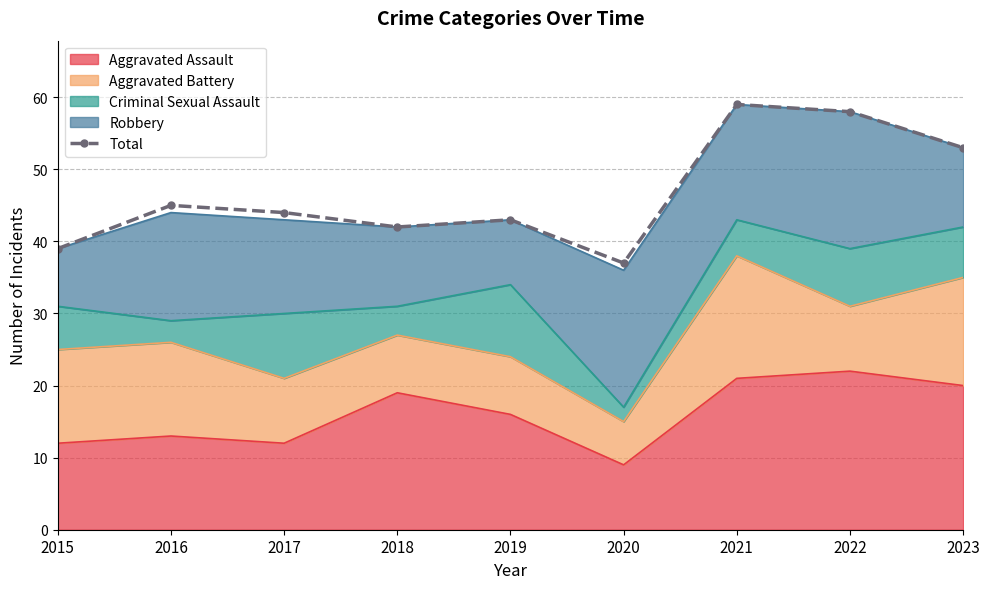

What is the difference between the maximum and minimum values?

22